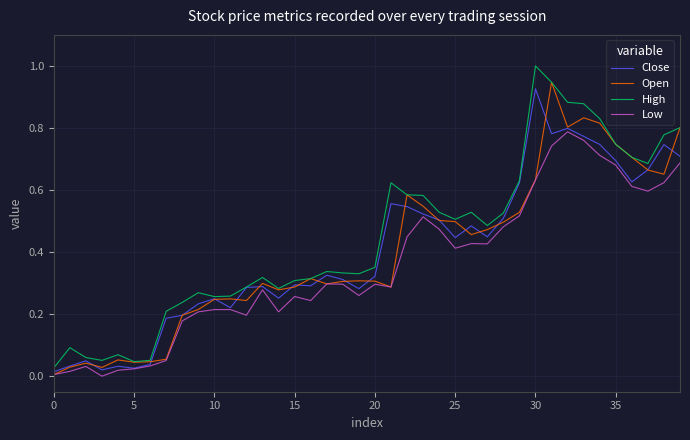

What is the greatest value displayed?

1.0